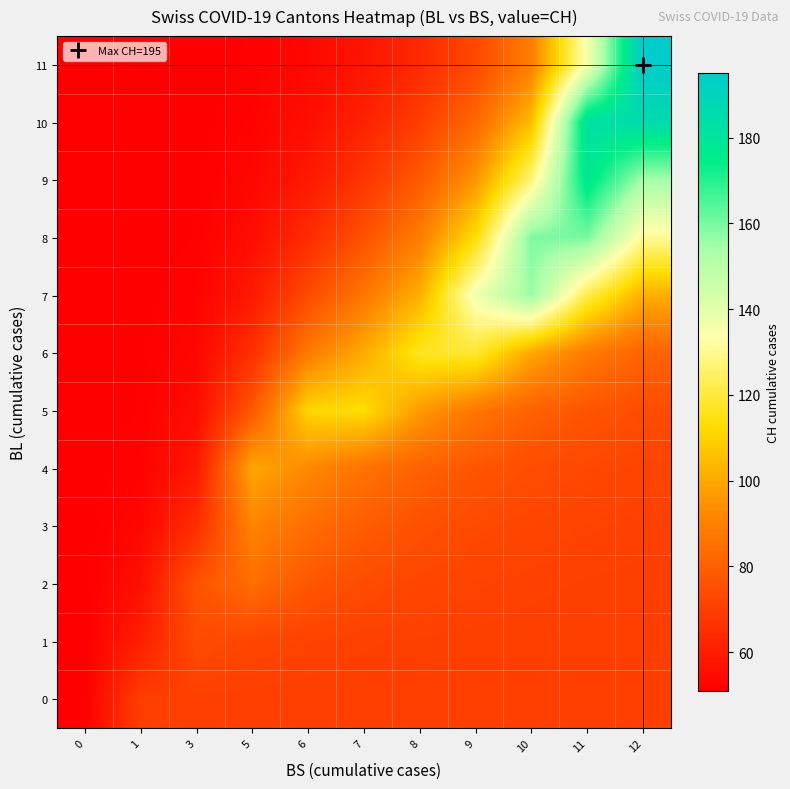

Reading left to right, extract all data points from this chart.

0: 0=51.0	1=70.0	3=70.0	5=70.0	6=70.0	7=70.0	8=70.0	9=70.0	10=70.0	11=70.0	12=70.0
1: 0=51.0	1=60.5	3=74.0	5=72.0	6=71.0	7=70.5	8=70.2	9=70.1	10=70.1	11=70.0	12=70.0
2: 0=51.0	1=55.8	3=76.0	5=84.0	6=77.5	7=74.0	8=72.1	9=71.1	10=70.6	11=70.3	12=70.2
3: 0=51.0	1=53.4	3=64.7	5=91.0	6=84.2	7=79.1	8=75.6	9=73.4	10=72.0	11=71.1	12=70.7
4: 0=51.0	1=52.2	3=58.4	5=100.0	6=92.1	7=85.6	8=80.6	9=77.0	10=74.5	11=72.8	12=71.7
5: 0=51.0	1=51.6	3=55.0	5=77.5	6=111.0	7=113.0	8=96.8	9=86.9	10=80.7	11=76.8	12=74.2
6: 0=51.0	1=51.3	3=53.2	5=65.3	6=88.2	7=100.6	8=117.0	9=119.0	10=99.8	11=88.3	12=81.3
7: 0=51.0	1=51.1	3=52.2	5=58.7	6=73.5	7=87.0	8=102.0	9=137.0	10=156.0	11=122.2	12=101.7
8: 0=51.0	1=51.1	3=51.6	5=55.2	6=64.3	7=75.7	8=88.8	9=112.9	10=159.0	11=160.0	12=130.9
9: 0=51.0	1=51.0	3=51.3	5=53.3	6=58.8	7=67.2	8=78.0	9=95.5	10=127.2	11=178.0	12=154.4
10: 0=51.0	1=51.0	3=51.2	5=52.2	6=55.5	7=61.4	8=69.7	9=82.6	10=104.9	11=182.0	12=186.0
11: 0=51.0	1=51.0	3=51.1	5=51.7	6=53.6	7=57.5	8=63.6	9=73.1	10=89.0	11=135.5	12=195.0